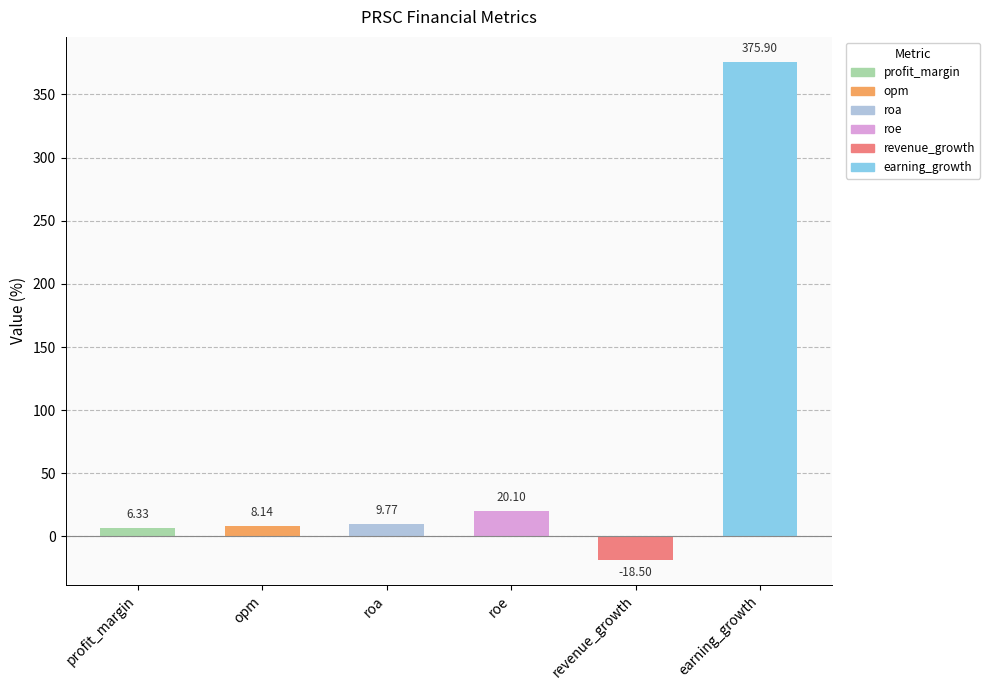

What is the smallest value displayed?

-18.5